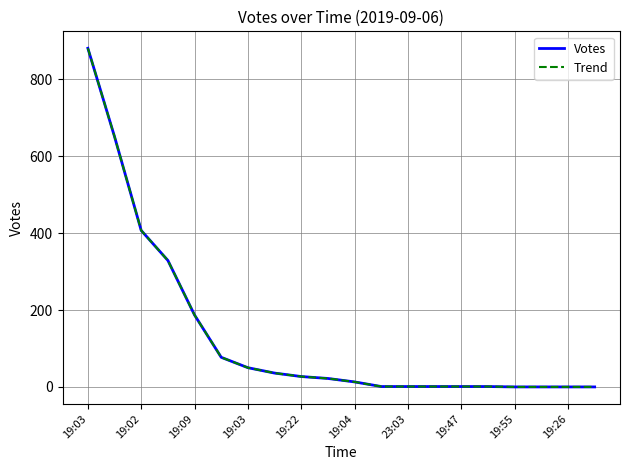

Does the chart have visible grid lines?

Yes